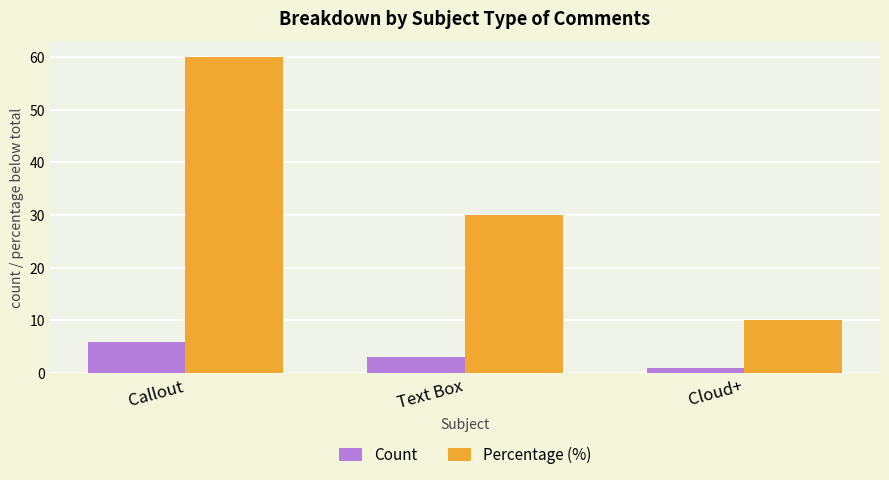

What is the label of the 1st bar from the left?

Callout